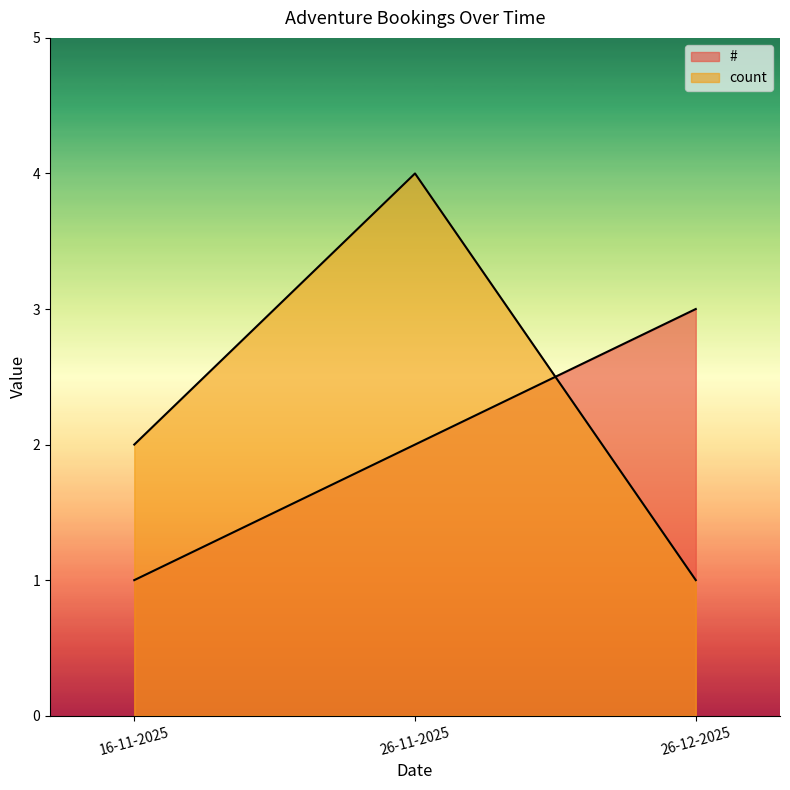

At how many categories does at least one series exceed 2?

2